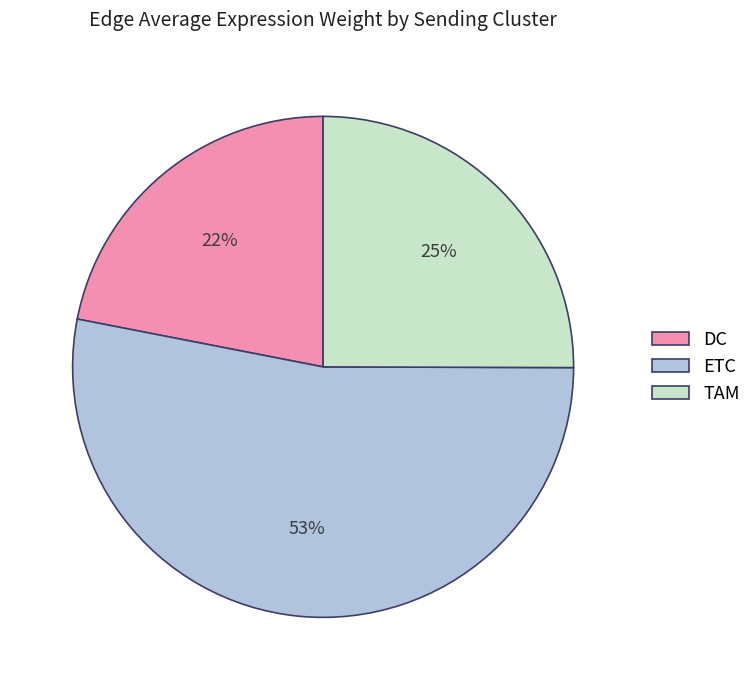

To the nearest percent, what percentage of the pie is TAM?

25%